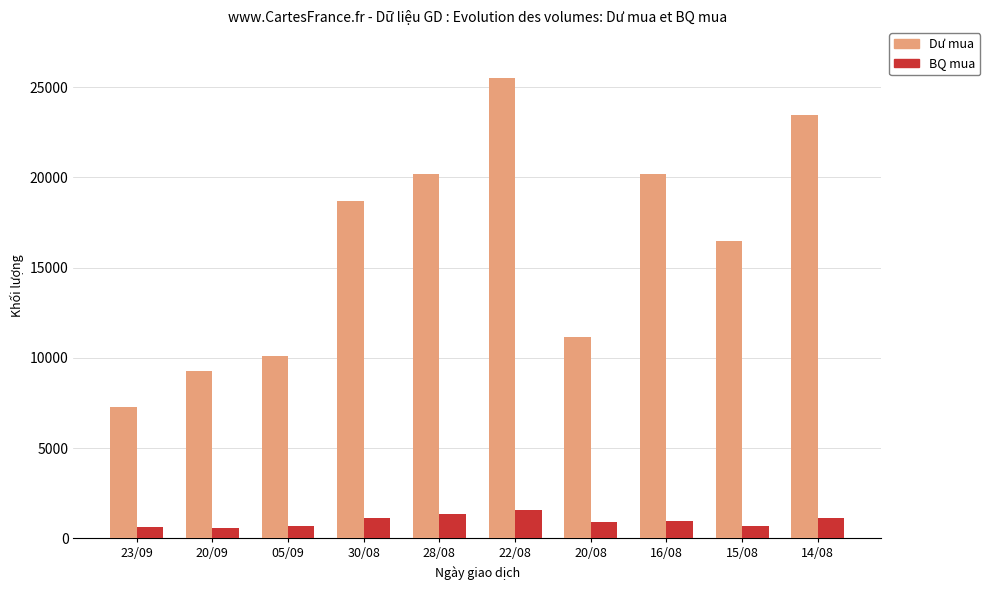

Between 23/09 and 15/08, which series saw the biggest shift?

Dư mua